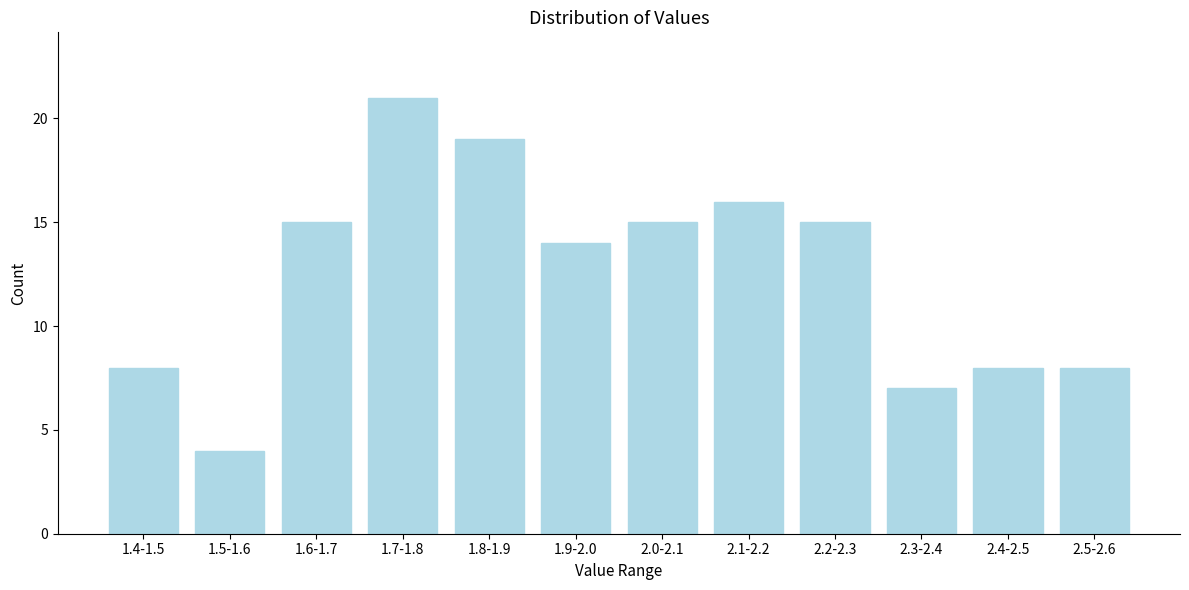

Reading left to right, extract all data points from this chart.

1.4-1.5=8	1.5-1.6=4	1.6-1.7=15	1.7-1.8=21	1.8-1.9=19	1.9-2.0=14	2.0-2.1=15	2.1-2.2=16	2.2-2.3=15	2.3-2.4=7	2.4-2.5=8	2.5-2.6=8